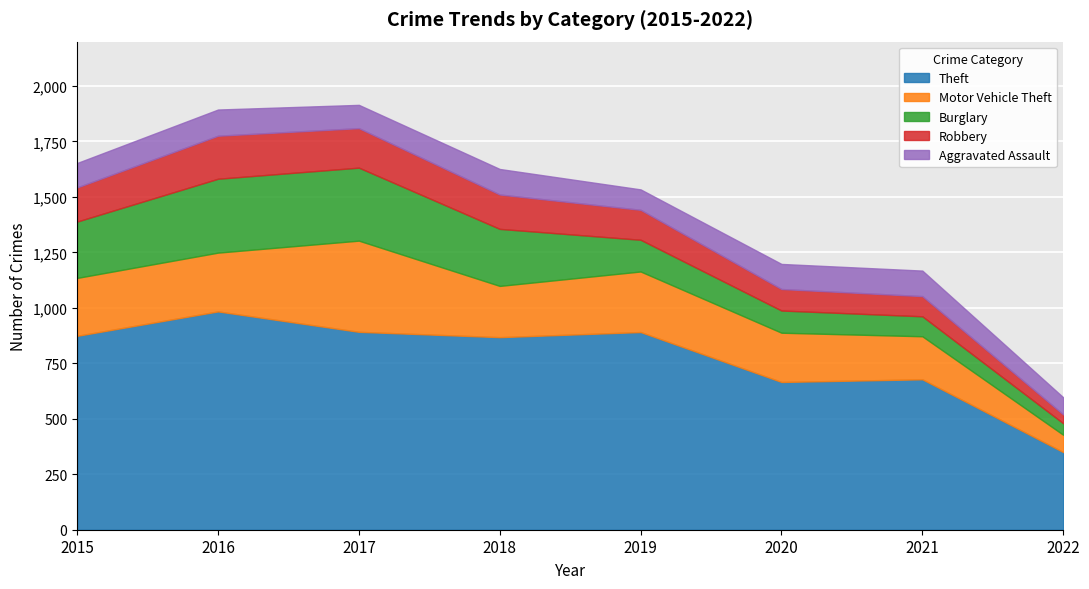

How many times do Aggravated Assault and Burglary cross each other?

1